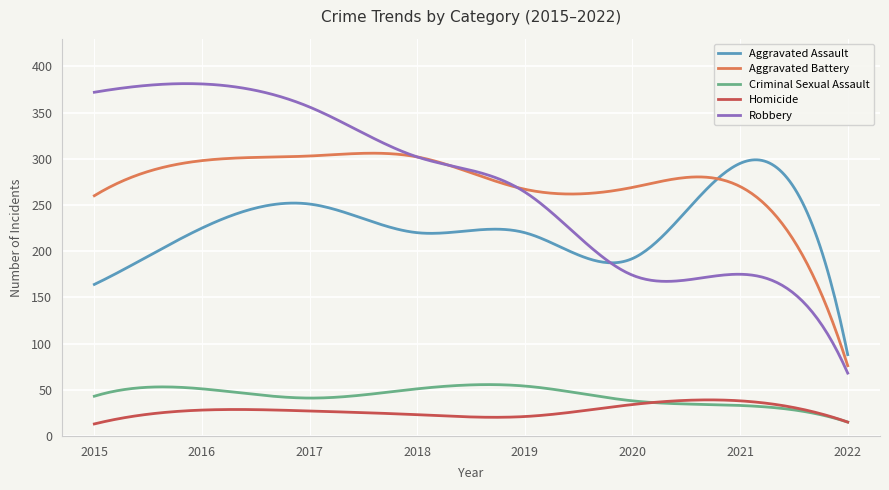

Which series has the widest spread of values?

Robbery